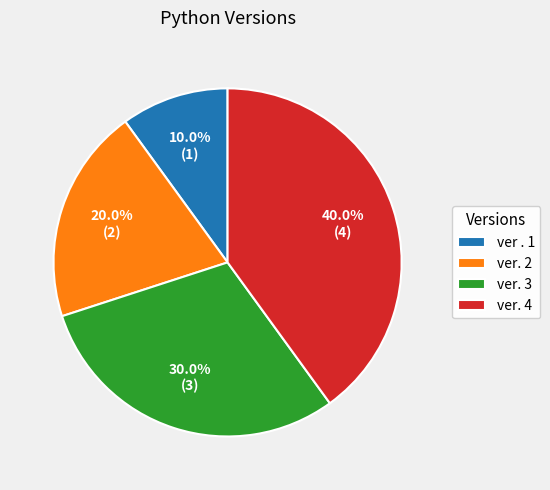

How many segments does this pie chart have?

4